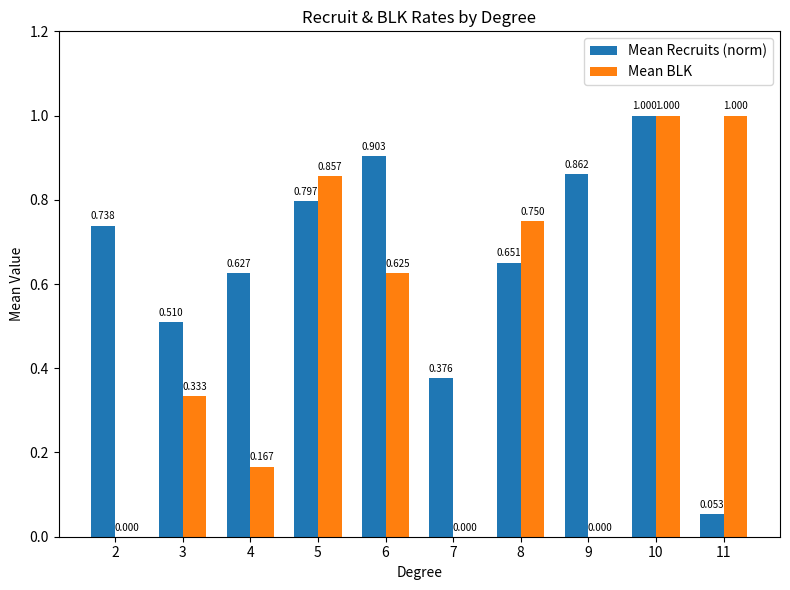

Which series has the largest total across all categories?

Mean Recruits (norm)